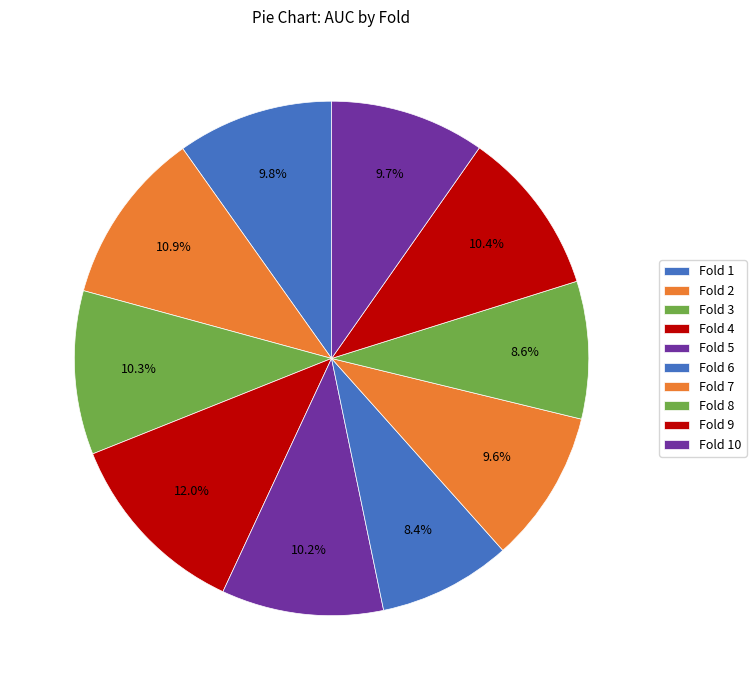

What percentage do Fold 2 and Fold 5 together represent?

21.1%